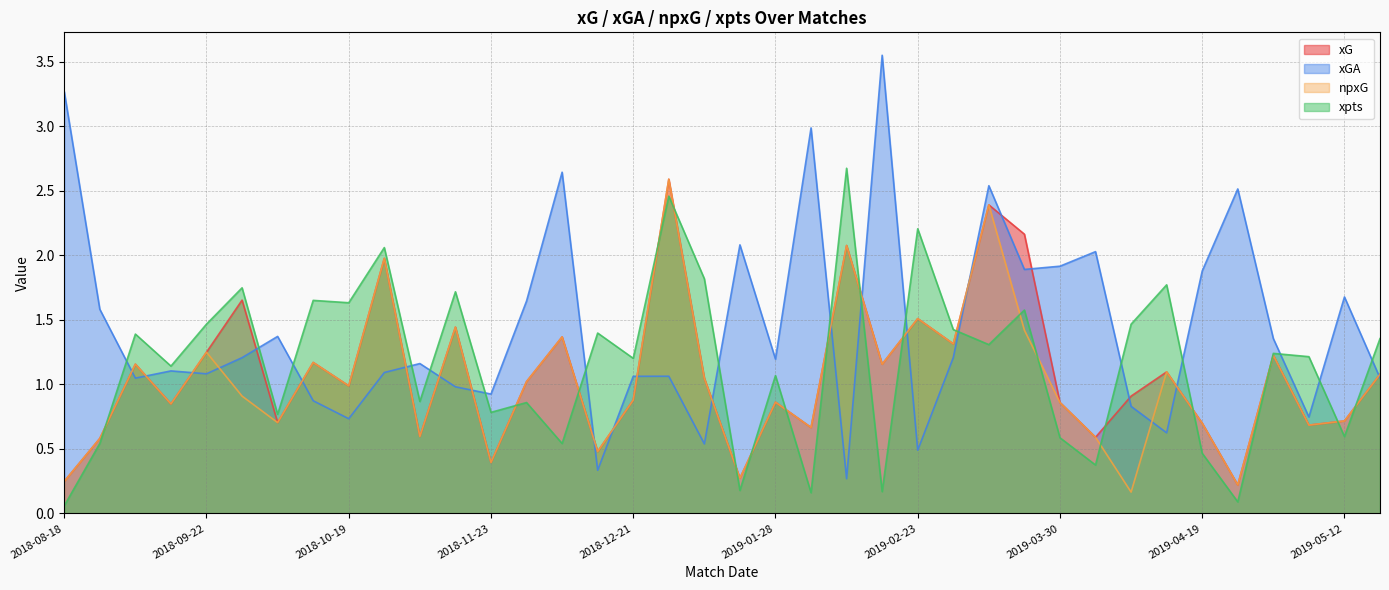

Which category has the lowest value in the xGA series?

2019-02-11